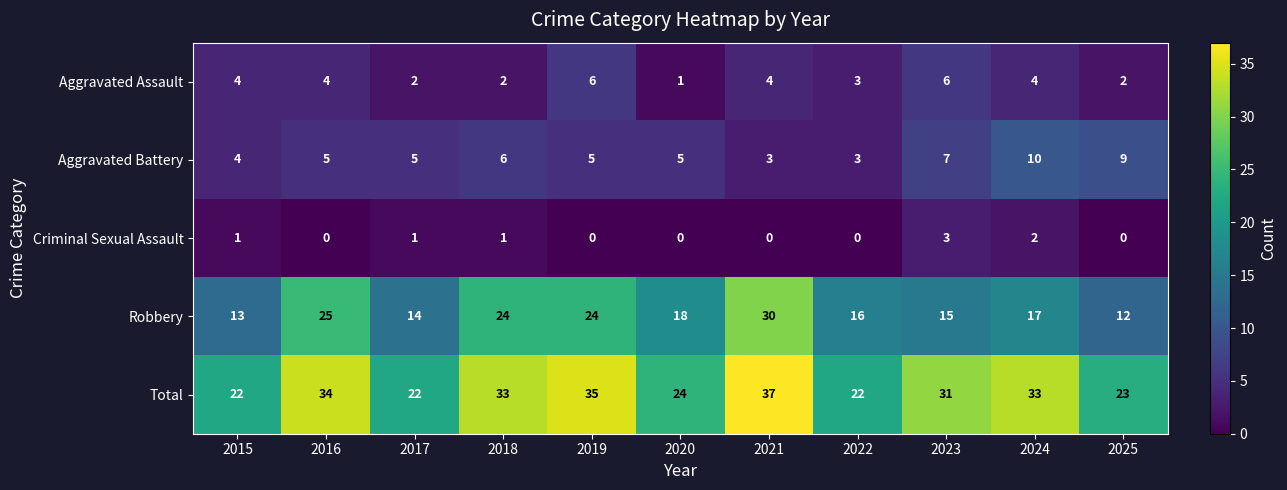

True or false: Robbery has a value of 15 at 2016.

False